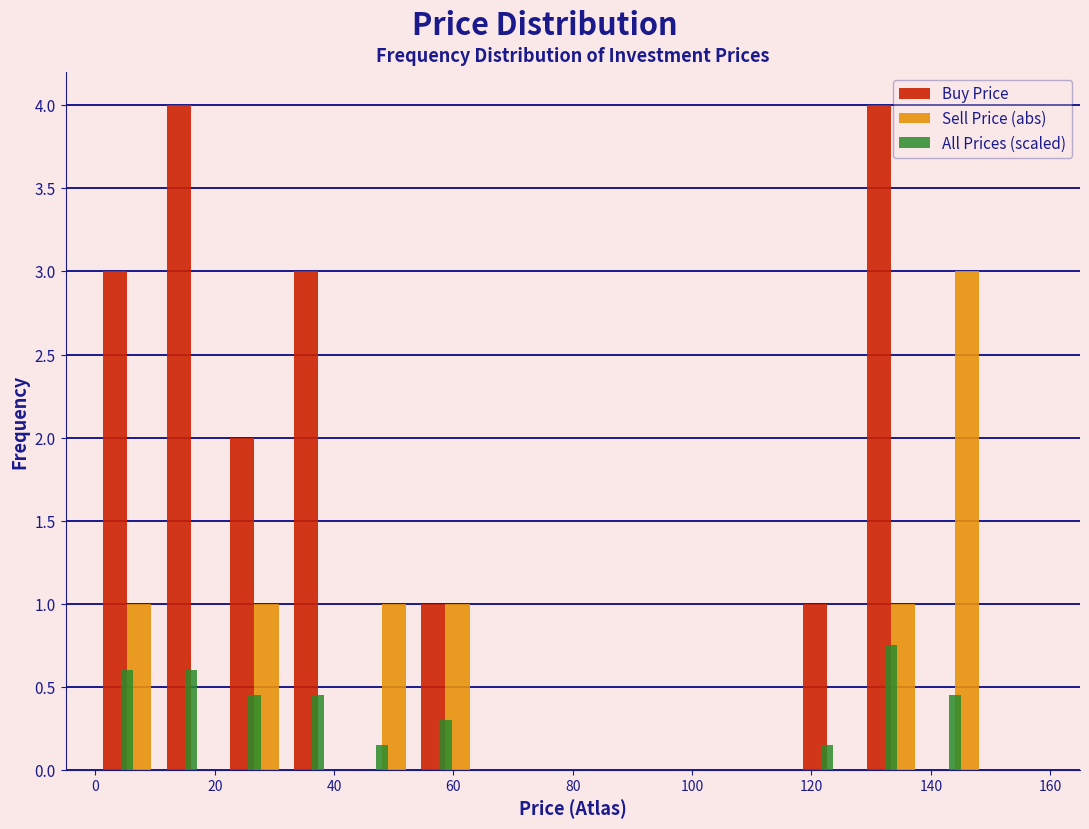

Reading left to right, list every range on the x-axis with the height of the bar of each series over it. Neither the bar edges nor the heights are printed on the chart, so give them approximately, as read against the axes.

0 to 10: Buy Price=3.00	Sell Price (abs)=1.00	All Prices (scaled)=0.60
10 to 22: Buy Price=4.00	Sell Price (abs)=0	All Prices (scaled)=0.60
22 to 32: Buy Price=2.00	Sell Price (abs)=1.00	All Prices (scaled)=0.45
32 to 42: Buy Price=3.00	Sell Price (abs)=0	All Prices (scaled)=0.45
42 to 54: Buy Price=0	Sell Price (abs)=1.00	All Prices (scaled)=0.15
54 to 64: Buy Price=1.00	Sell Price (abs)=1.00	All Prices (scaled)=0.30
64 to 74: Buy Price=0	Sell Price (abs)=0	All Prices (scaled)=0
74 to 86: Buy Price=0	Sell Price (abs)=0	All Prices (scaled)=0
86 to 96: Buy Price=0	Sell Price (abs)=0	All Prices (scaled)=0
96 to 106: Buy Price=0	Sell Price (abs)=0	All Prices (scaled)=0
106 to 118: Buy Price=0	Sell Price (abs)=0	All Prices (scaled)=0
118 to 128: Buy Price=1.00	Sell Price (abs)=0	All Prices (scaled)=0.15
128 to 138: Buy Price=4.00	Sell Price (abs)=1.00	All Prices (scaled)=0.75
138 to 150: Buy Price=0	Sell Price (abs)=3.00	All Prices (scaled)=0.45
150 to 160: Buy Price=0	Sell Price (abs)=0	All Prices (scaled)=0